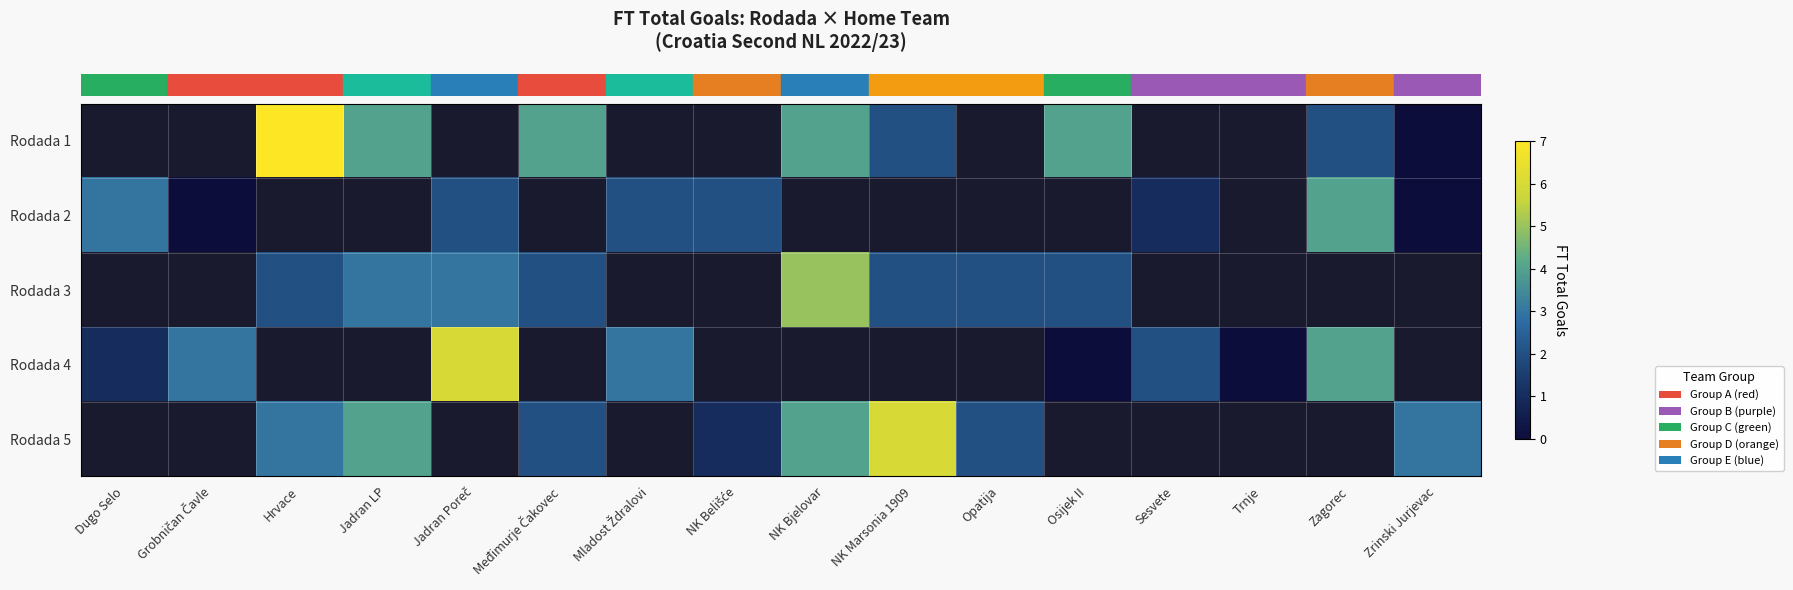

Which category has the highest value across all series?

Hrvace